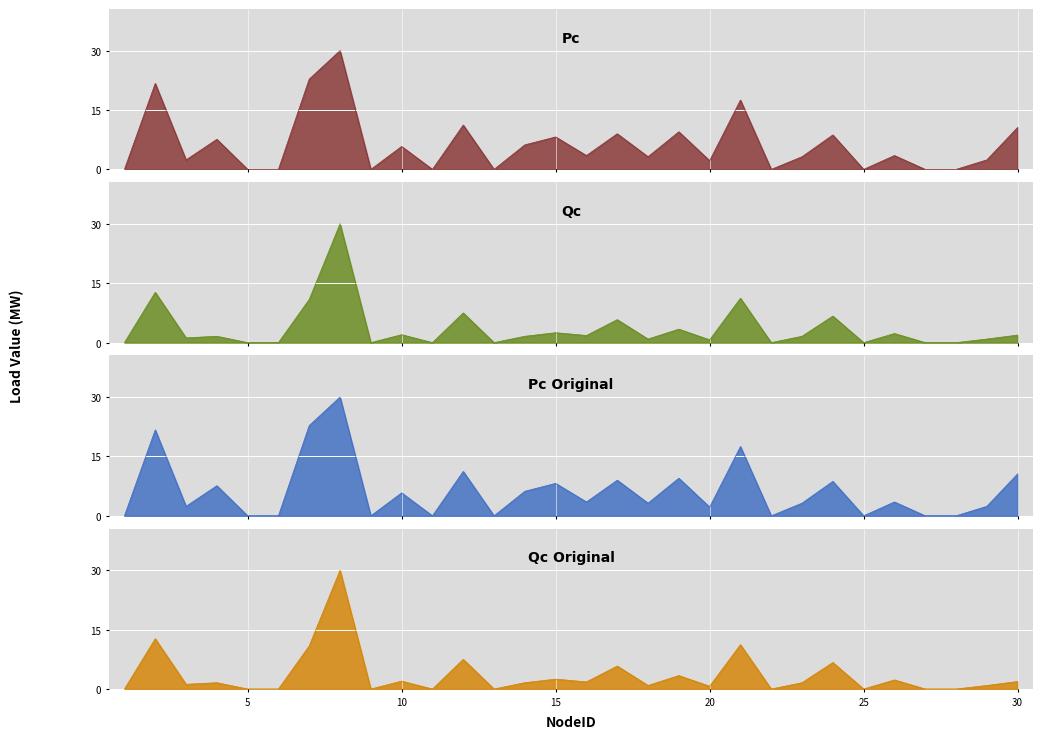

True or false: Qc has a value of 1.6 at 4.

True